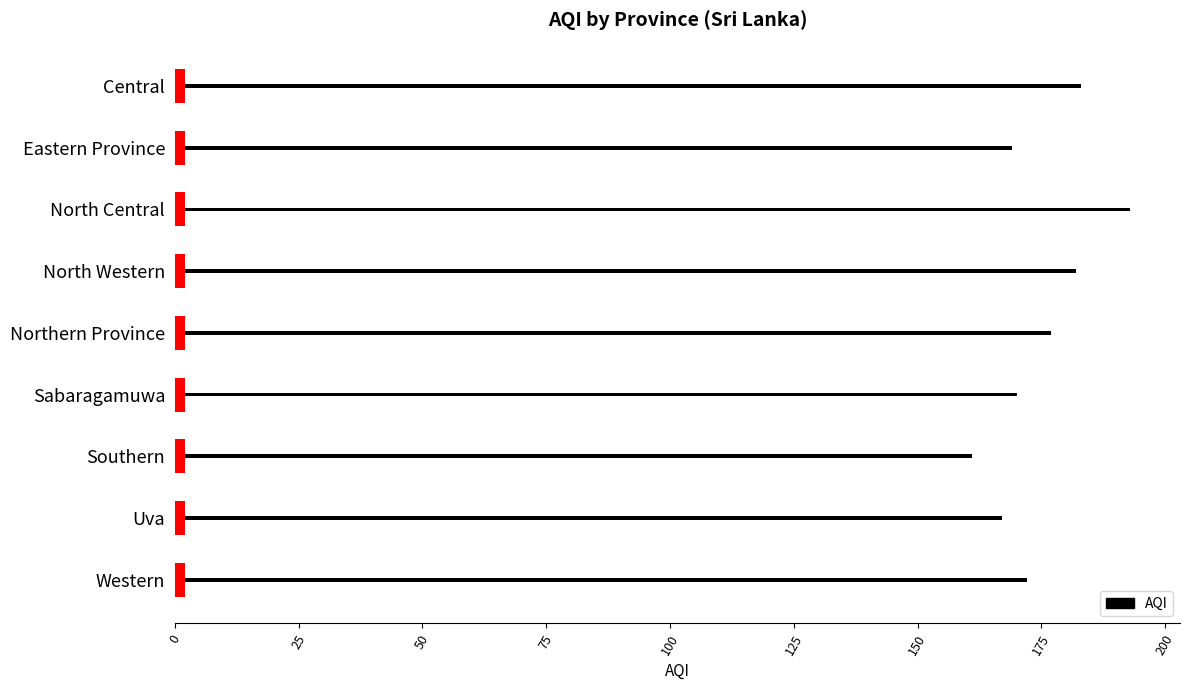

What is the sum of all values?

1574